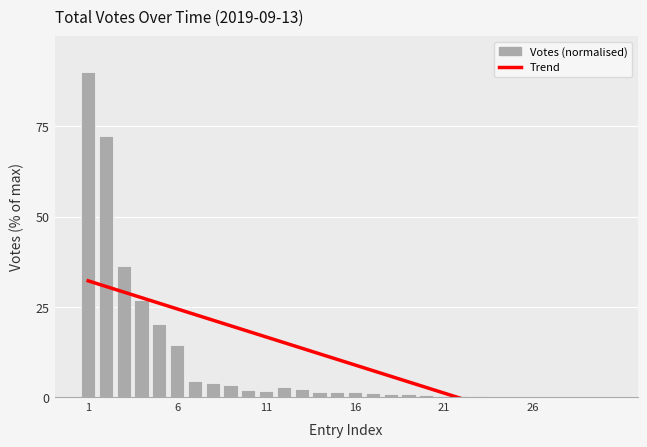

How many bars are there in total?

30